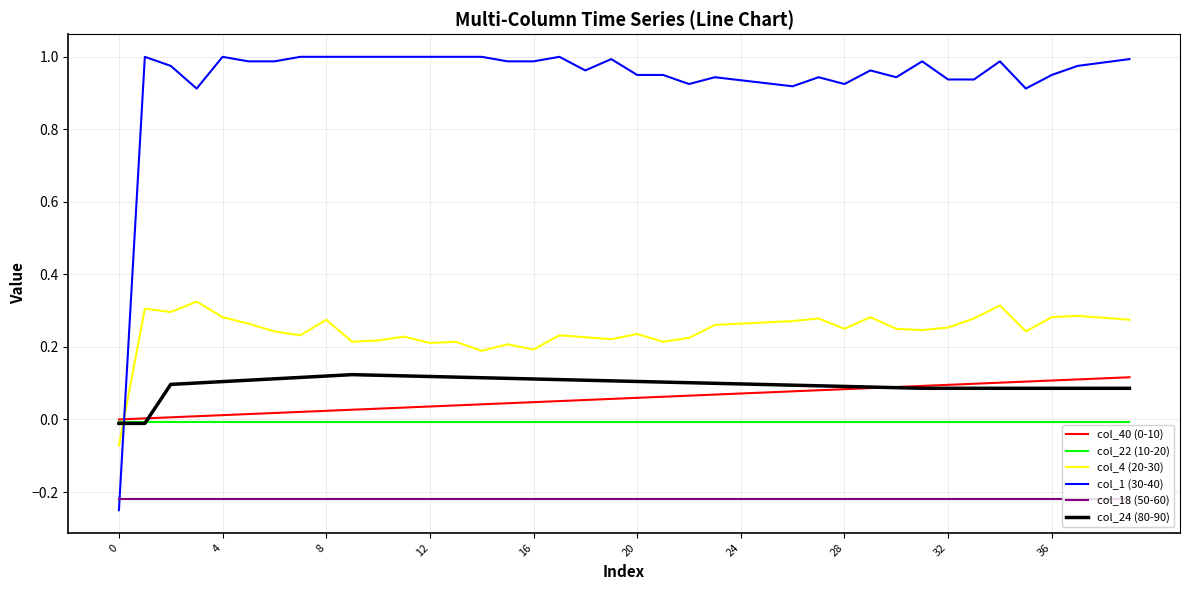

Which series has the largest total across all categories?

col_1 (30-40)